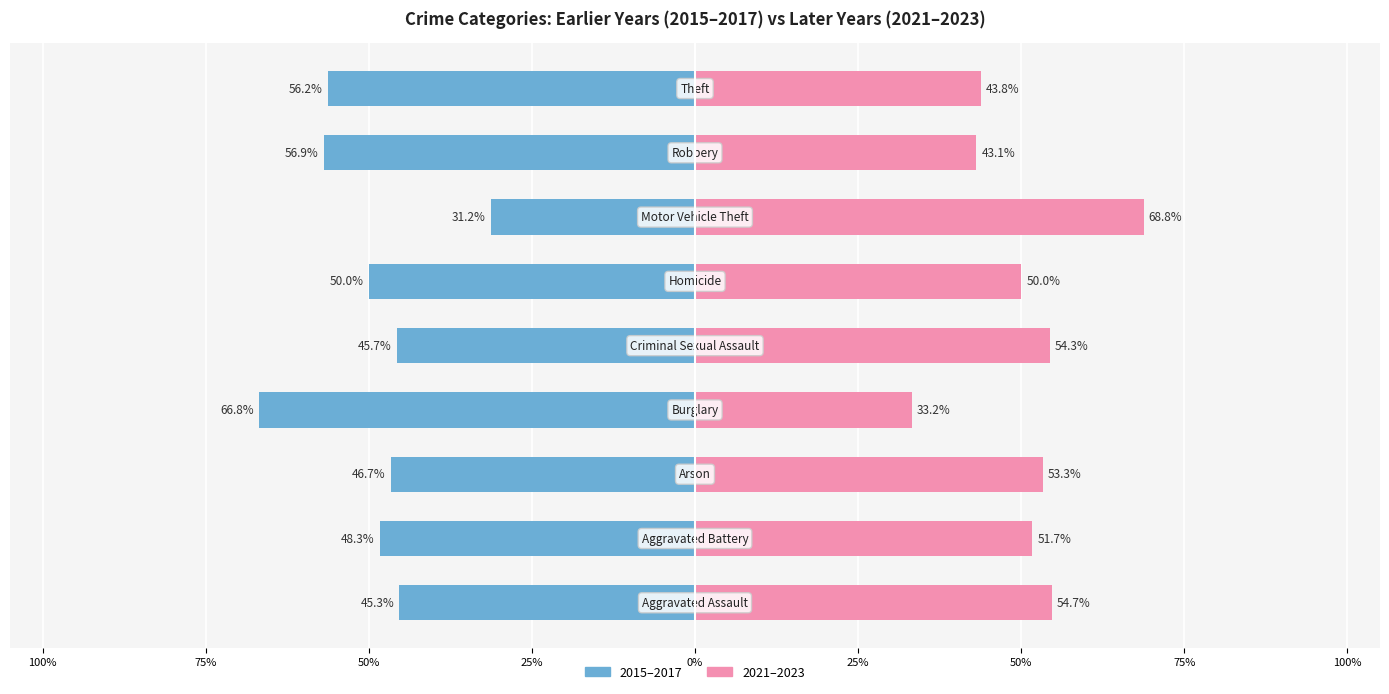

What are all the series names shown in the legend?

2015–2017 (earlier), 2021–2023 (later)